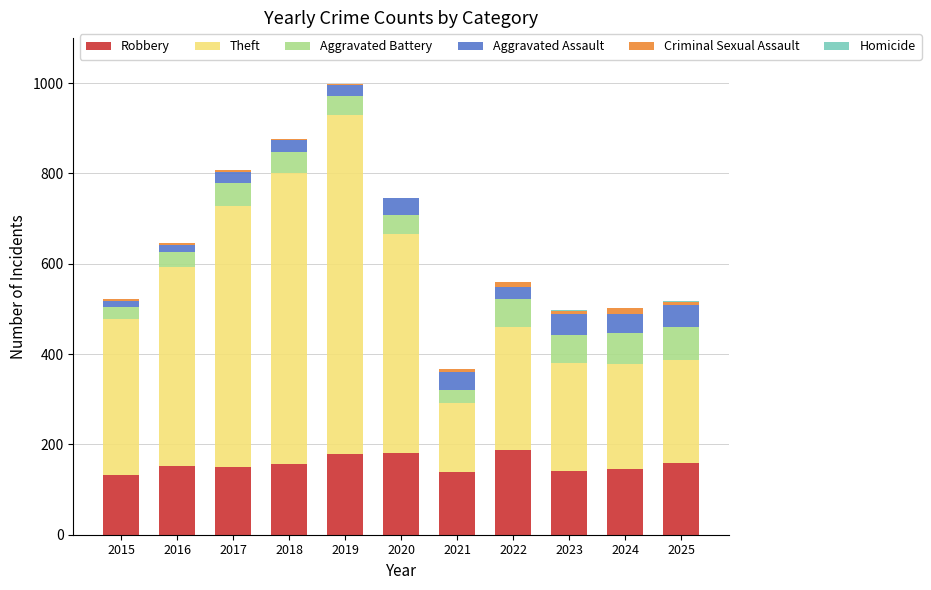

Are the bars grouped side by side (vs. stacked)?

No